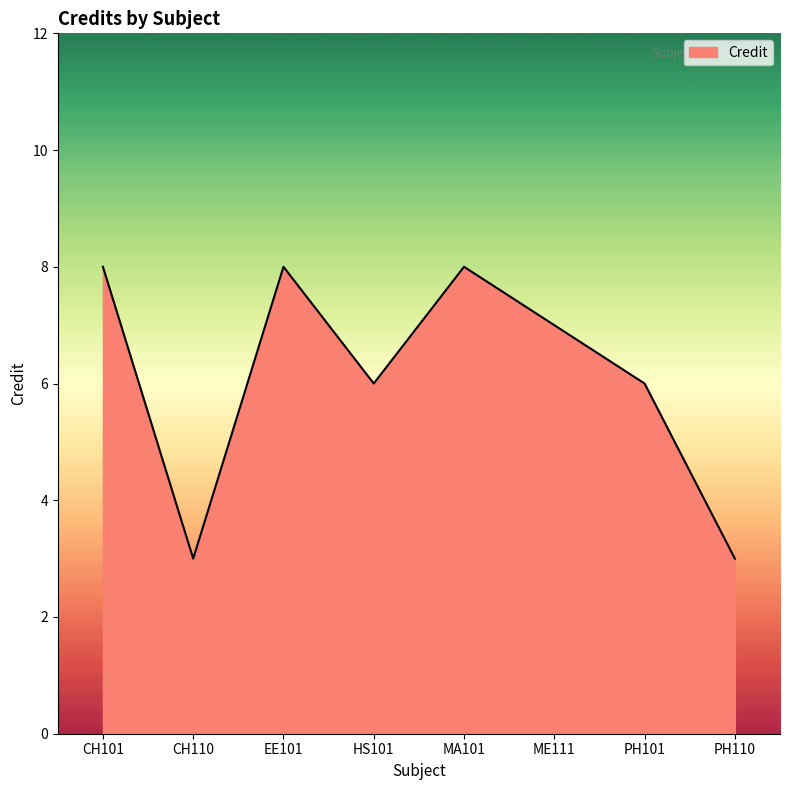

What position from the left is MA101?

5